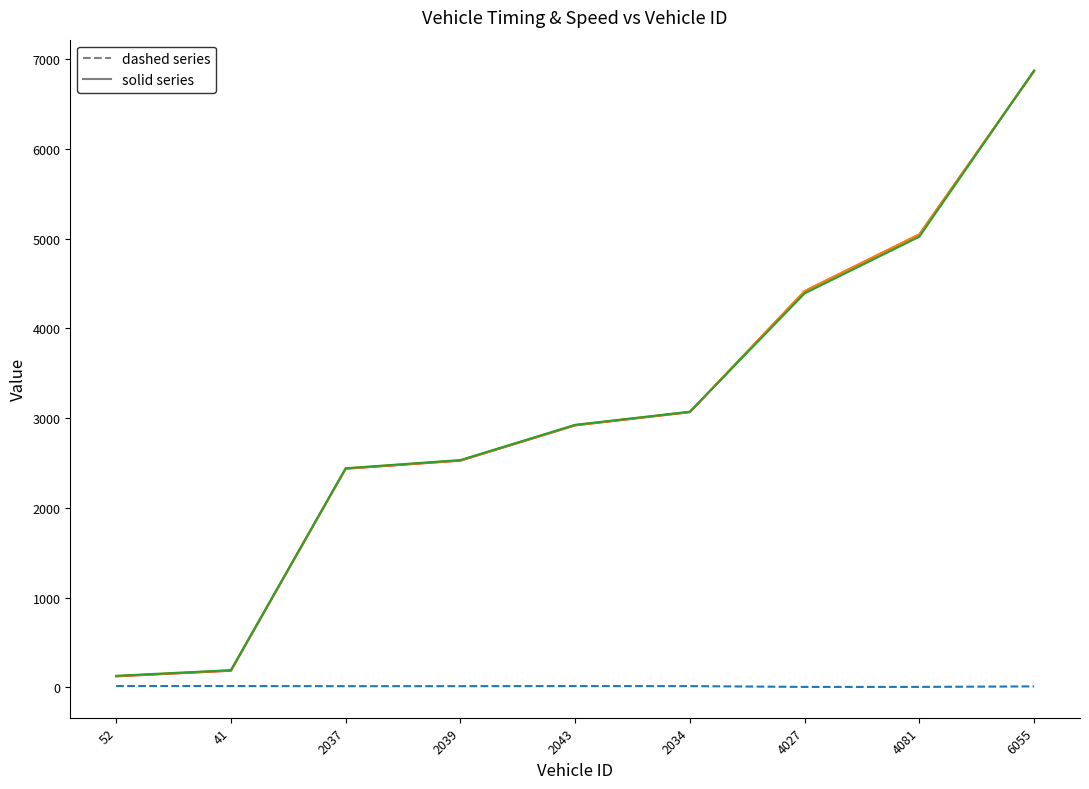

What is the maximum value shown in the chart?

6872.5